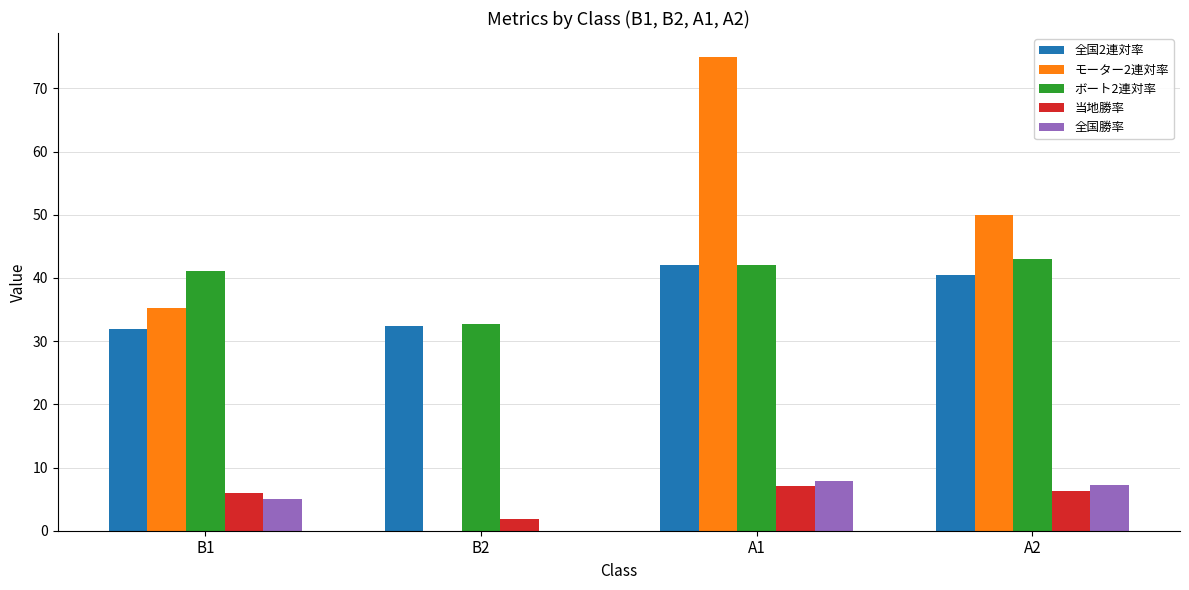

How many categories are shown in the chart?

4